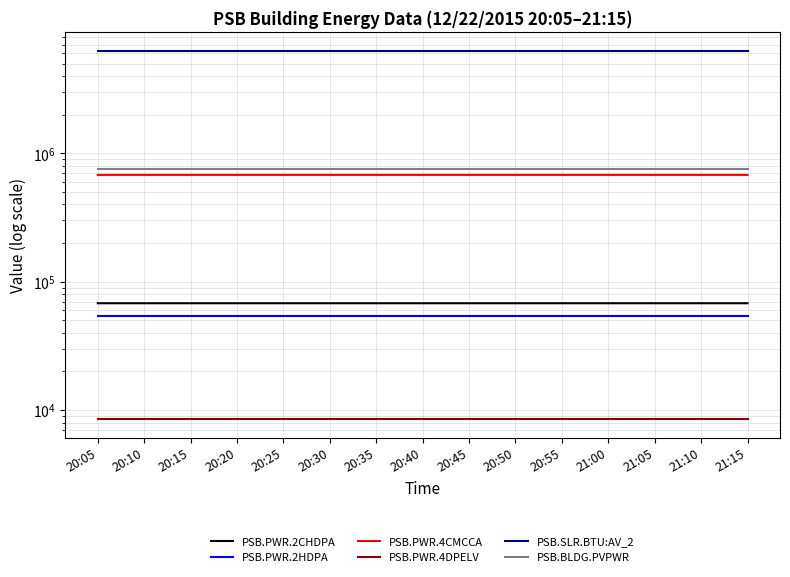

True or false: PSB.BLDG.PVPWR and PSB.PWR.4DPELV cross at least once.

False